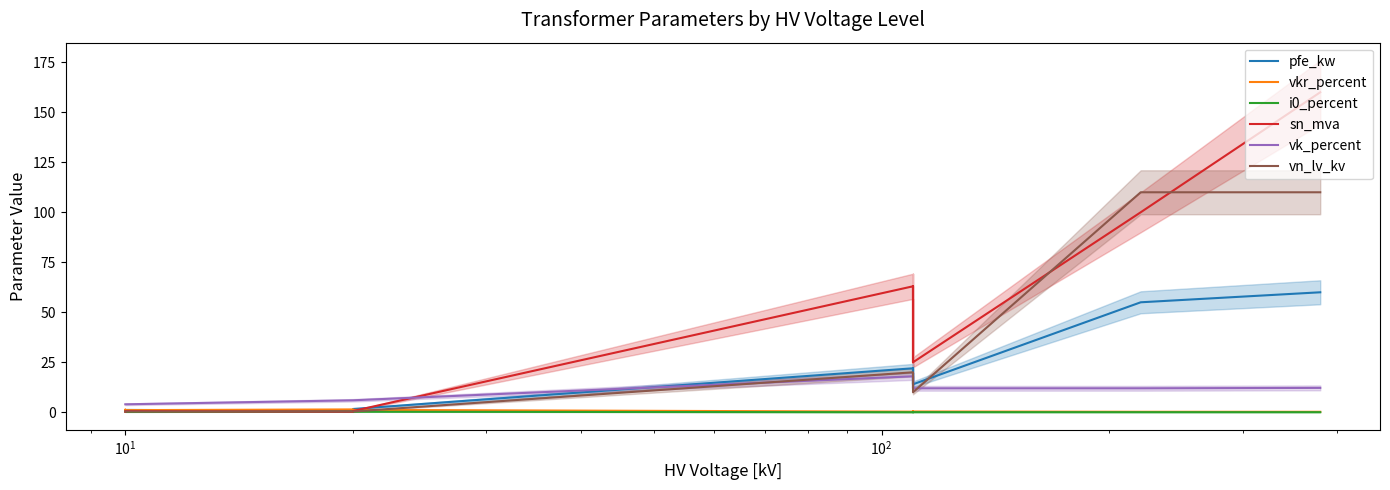

What is the difference between the maximum and minimum values in the vkr_percent series?

1.2